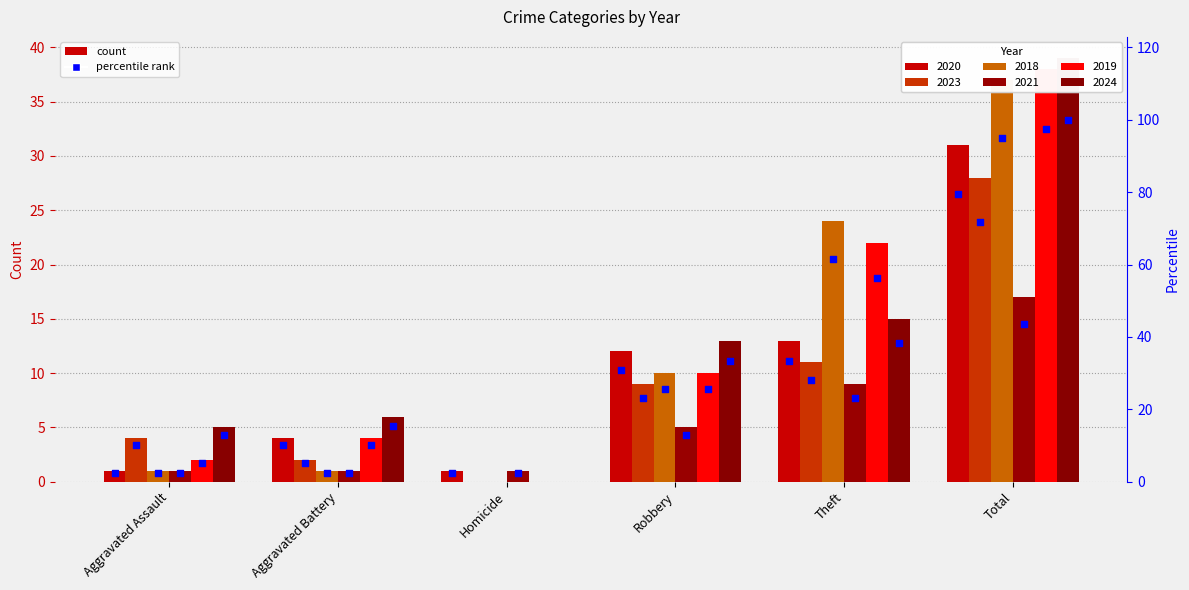

At how many categories does at least one series exceed 26?

1